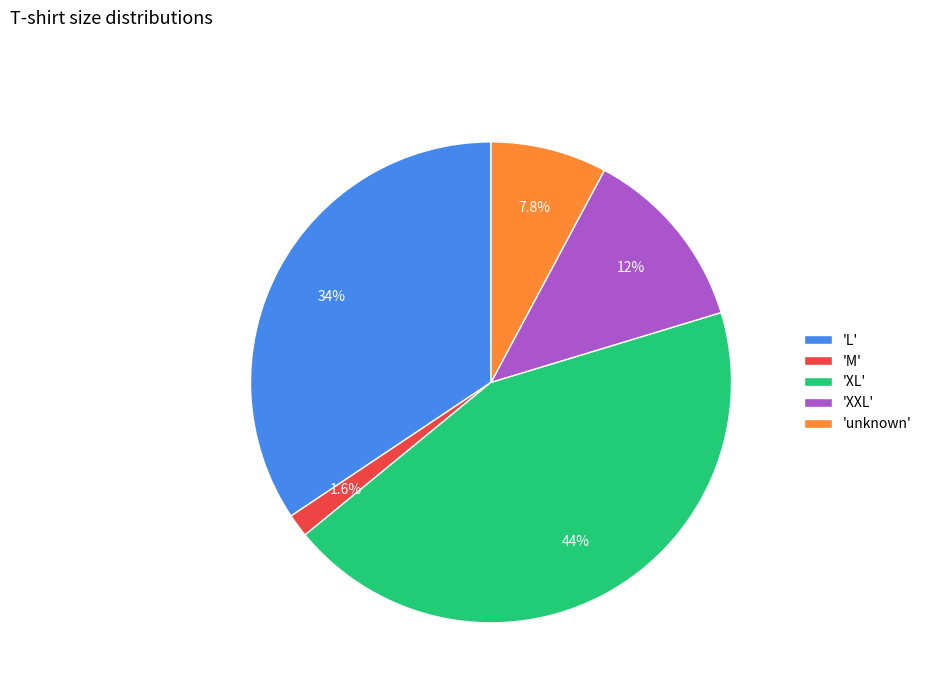

Rank the categories by value from highest to lowest.

'XL', 'L', 'XXL', 'unknown', 'M'